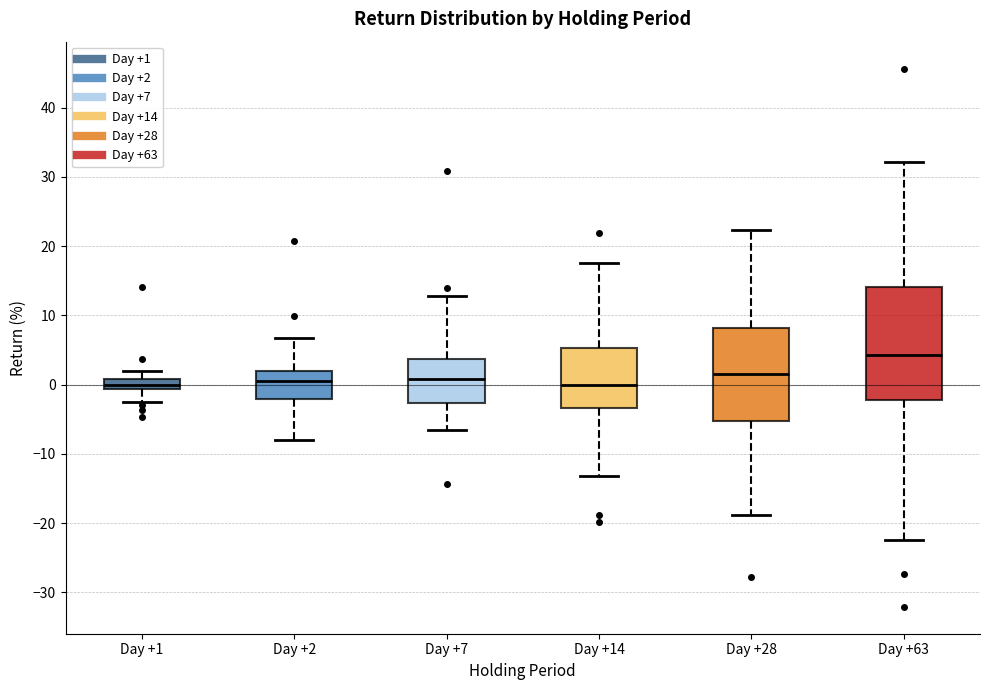

Where does the upper whisker of the box for Day +2 end on the y-axis? The values are not printed on the chart, so give them approximately, as read against the axis.

7